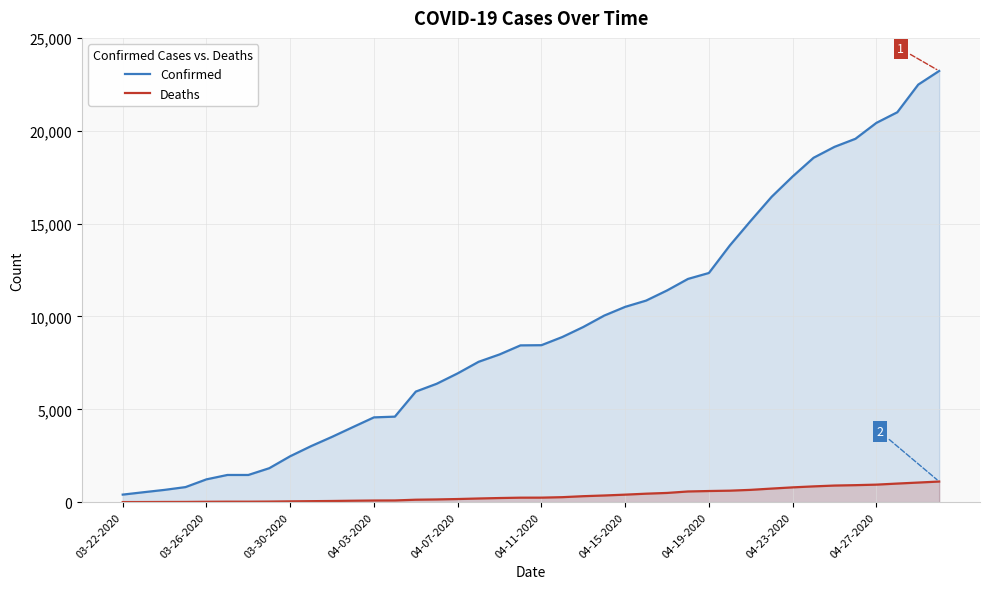

How many categories are shown in the chart?

40